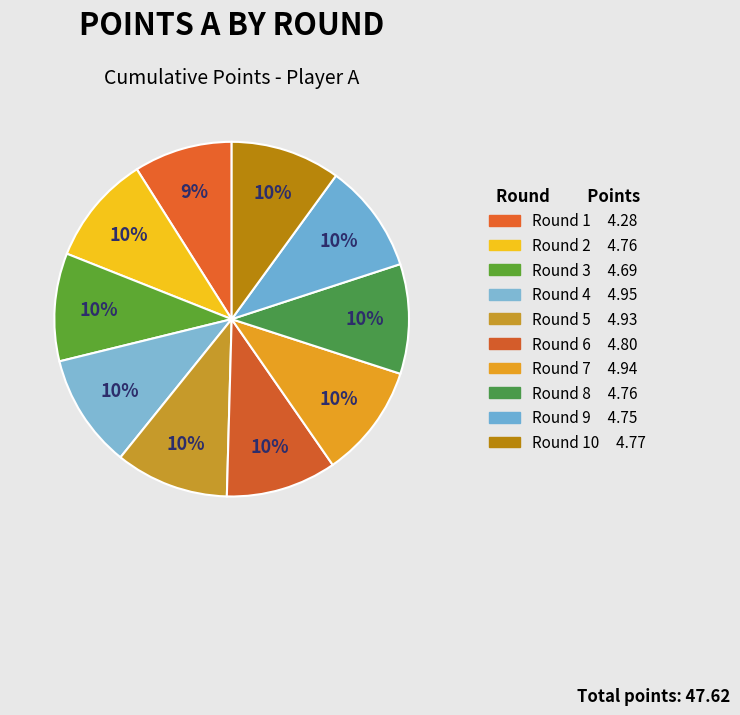

Count the number of slices in the pie.

10